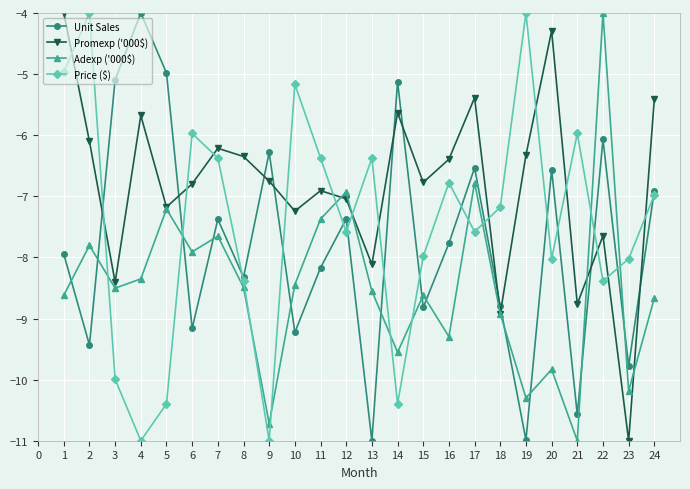

What is the average value of the Unit Sales series?

-7.8